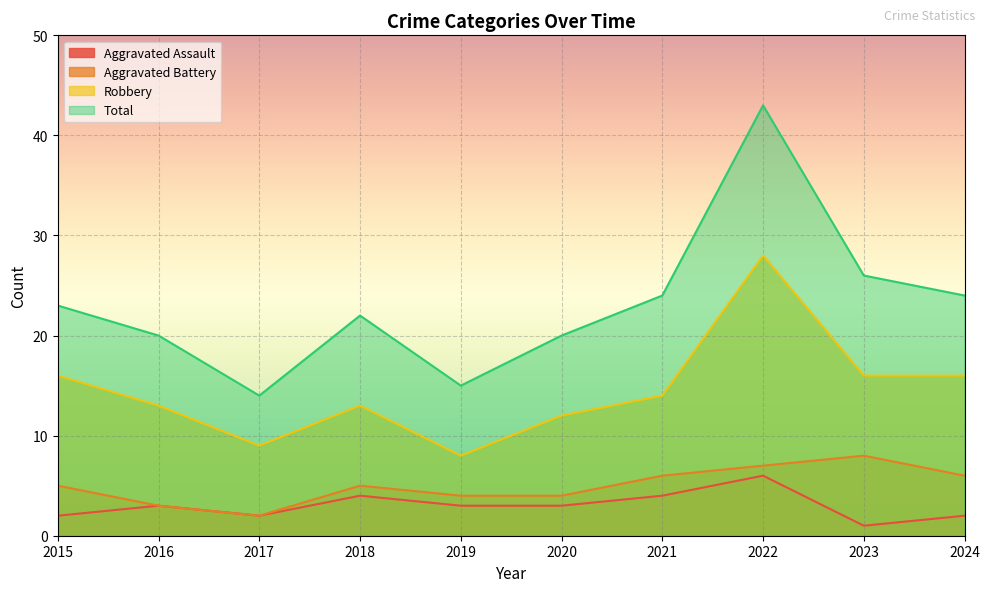

True or false: Total and Robbery cross at least once.

False